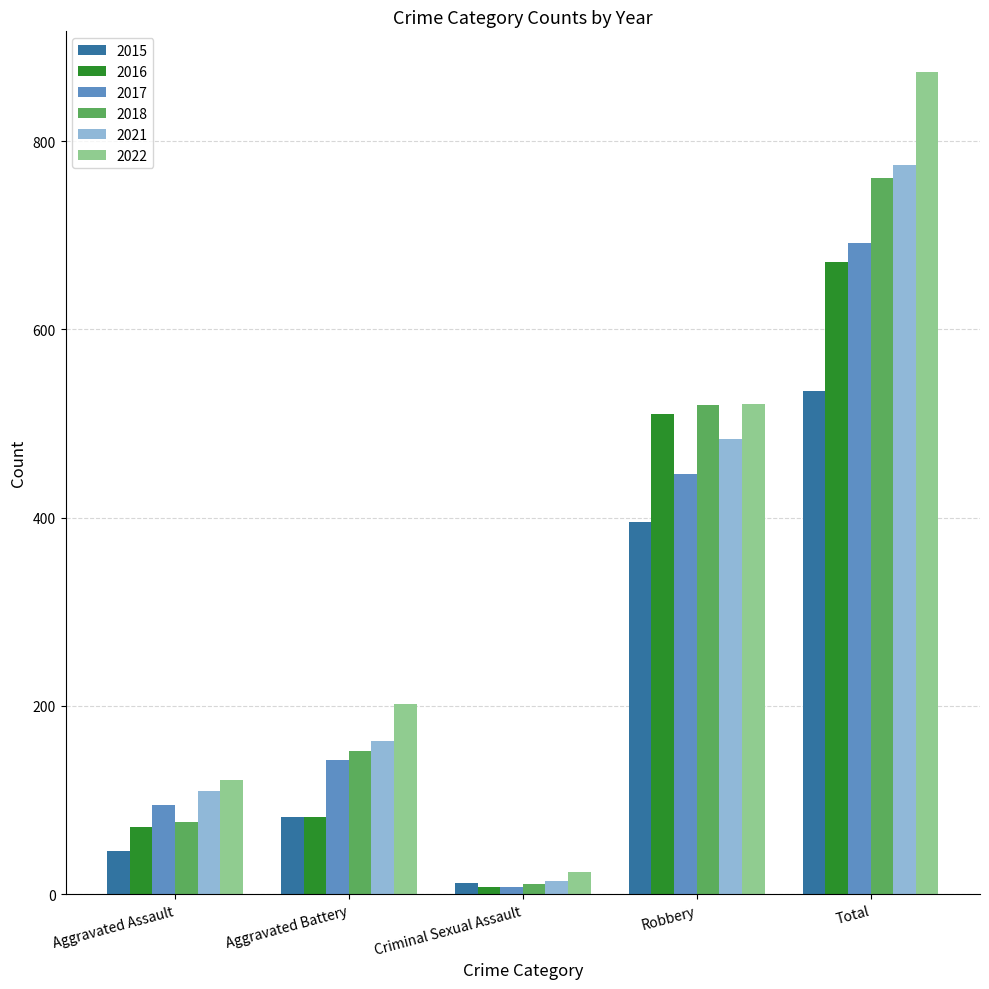

What is the spread (max minus min) of values at Criminal Sexual Assault?

16